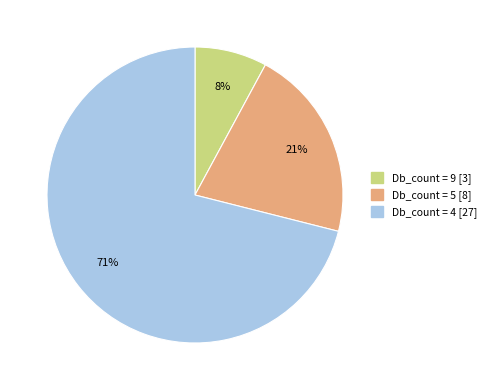

Is the sum of Db_count = 5 [8] and Db_count = 9 [3] greater than half?

No